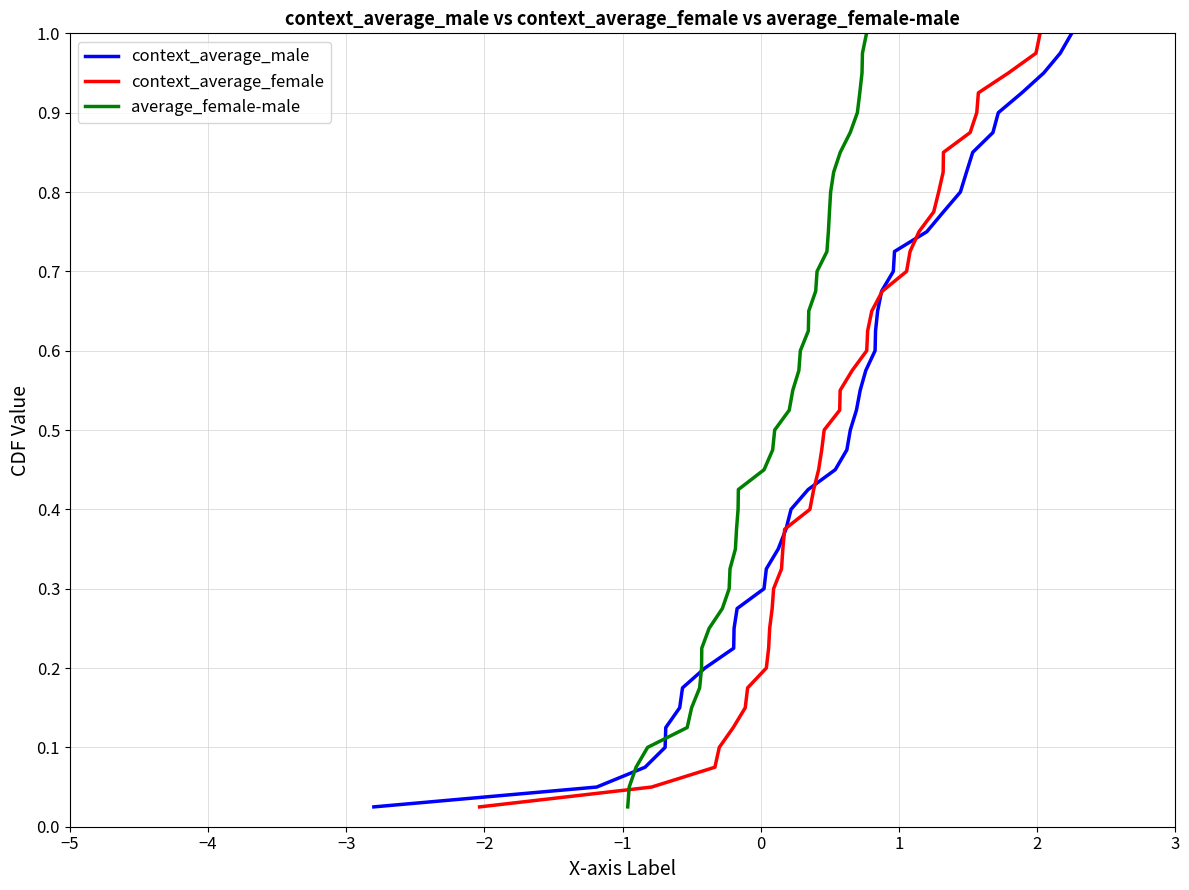

What is the difference between the maximum and minimum values in the context_average_male series?

1.0